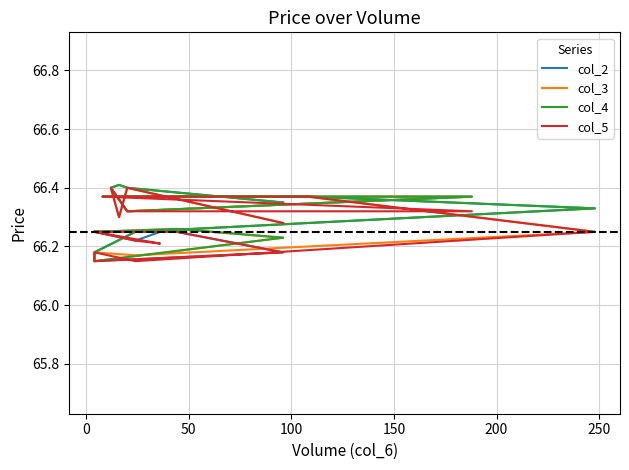

True or false: col_2 and col_4 cross at least once.

False